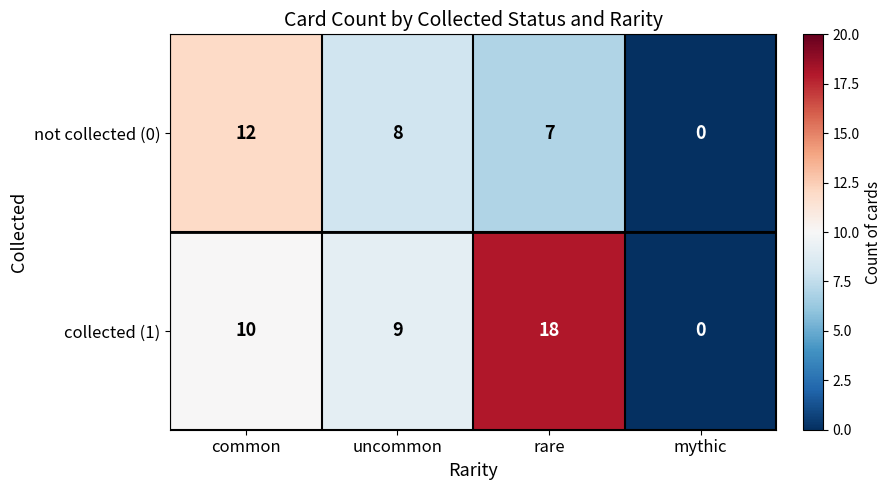

What is the spread (max minus min) of values at rare?

11